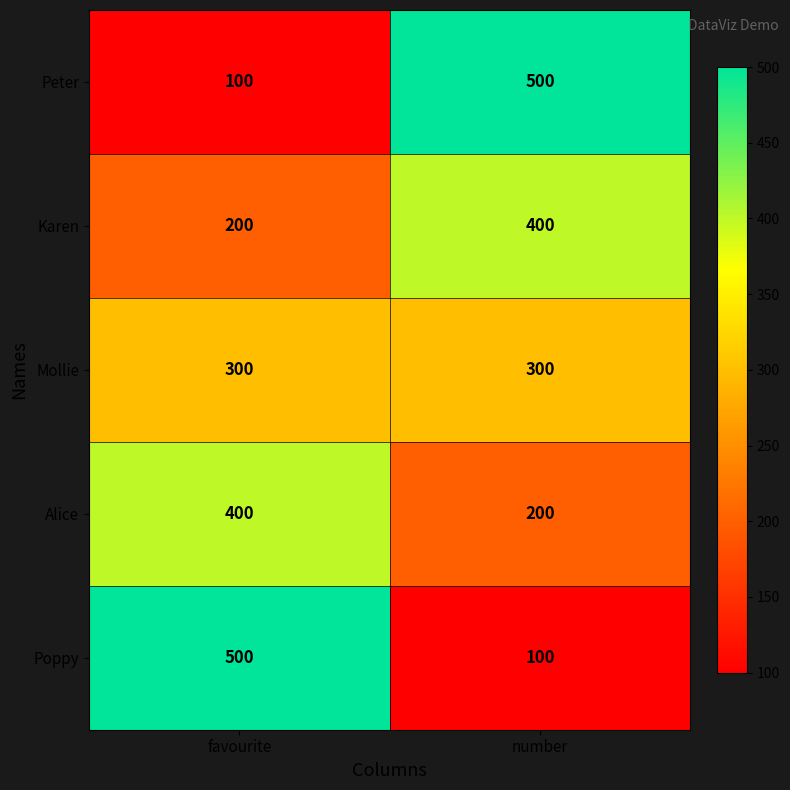

At how many categories does at least one series exceed 431?

2